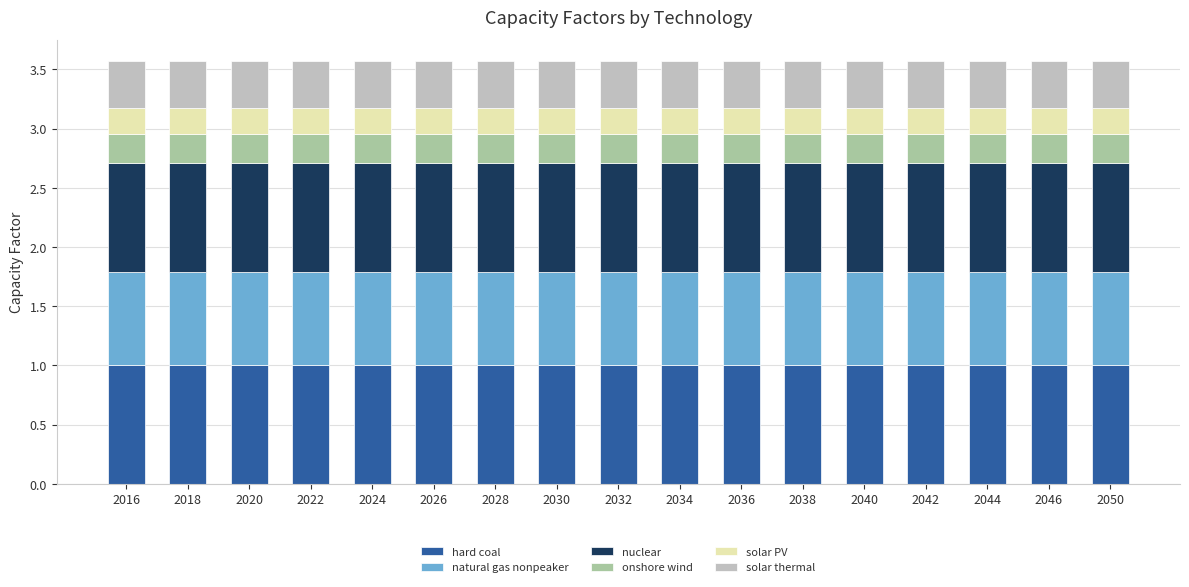

What is the highest value of the hard coal series?

1.0